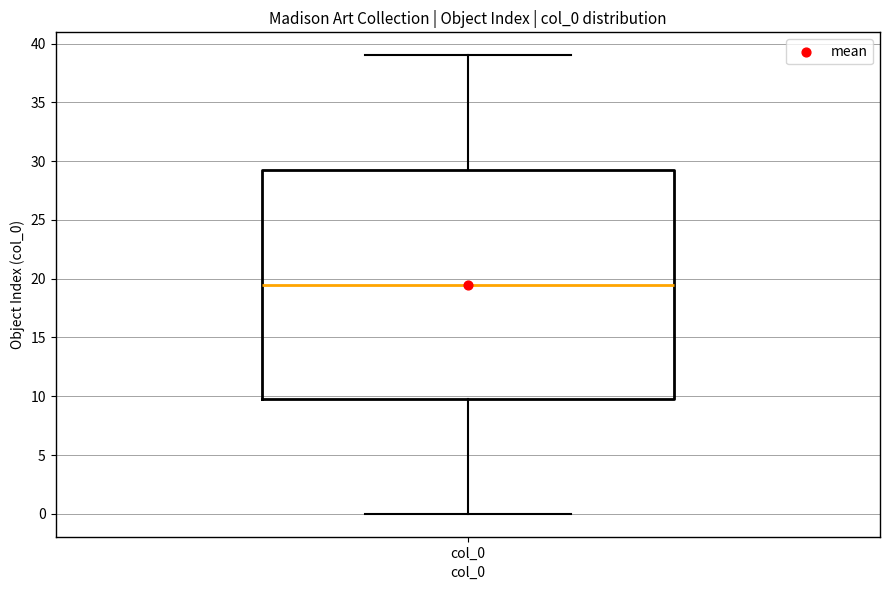

Transcribe this box plot: give where the median line is, the range the box spans, and where the two whiskers end, as read against the y-axis. The values are not printed on the chart, so give them approximately, as read against the axis.

median 19.5, box 10.0 to 29.5, whiskers 0.0 to 39.0